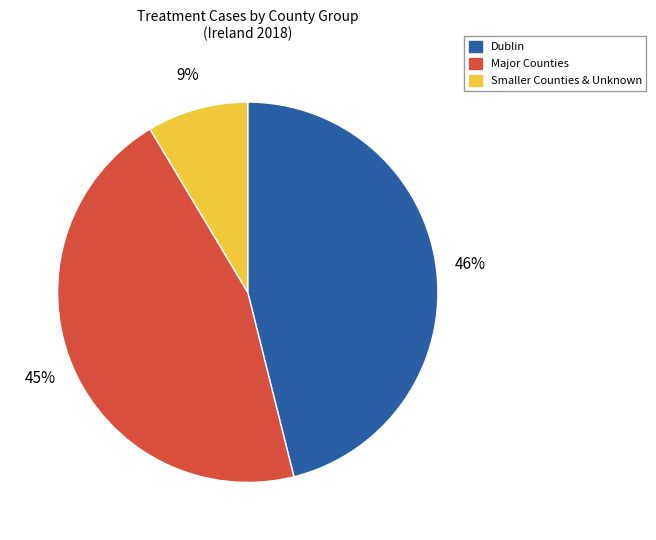

To the nearest percent, what is the average slice percentage?

33%